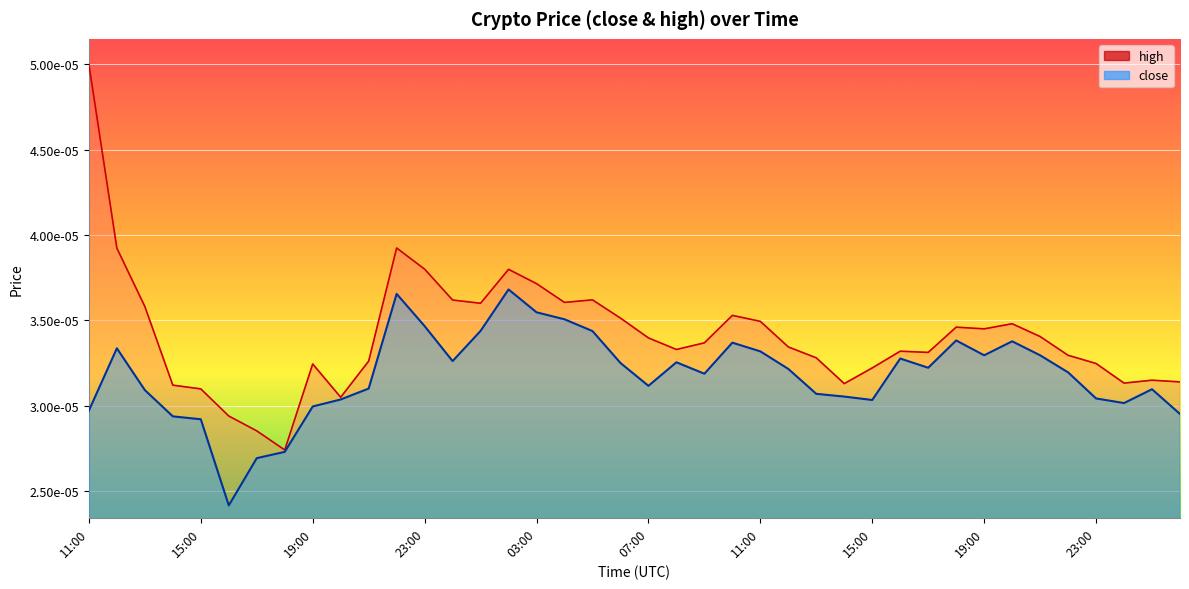

List the series in order of their peak value, highest first.

high, close